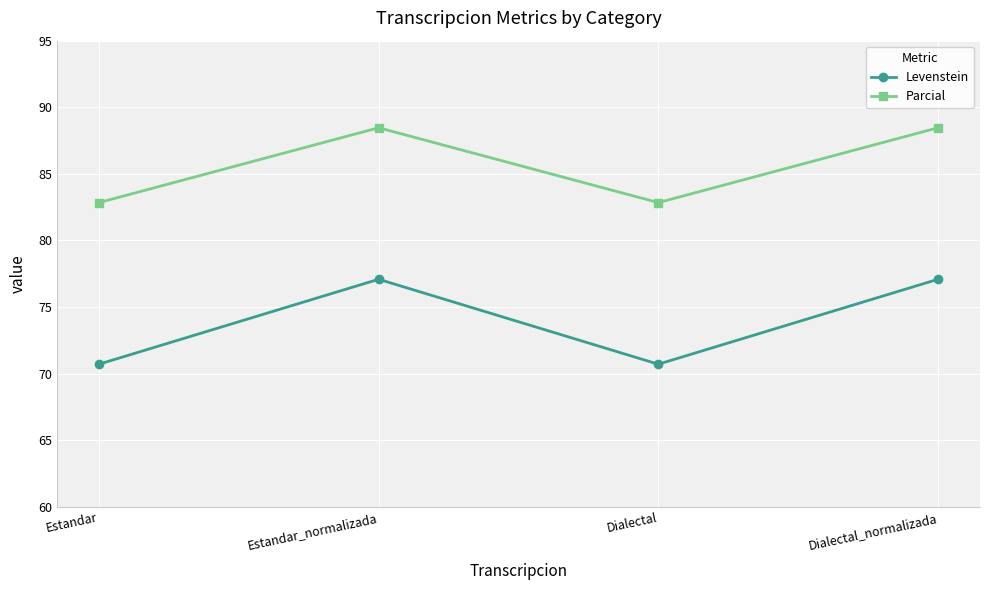

How many interior local valleys does the Parcial series have?

1